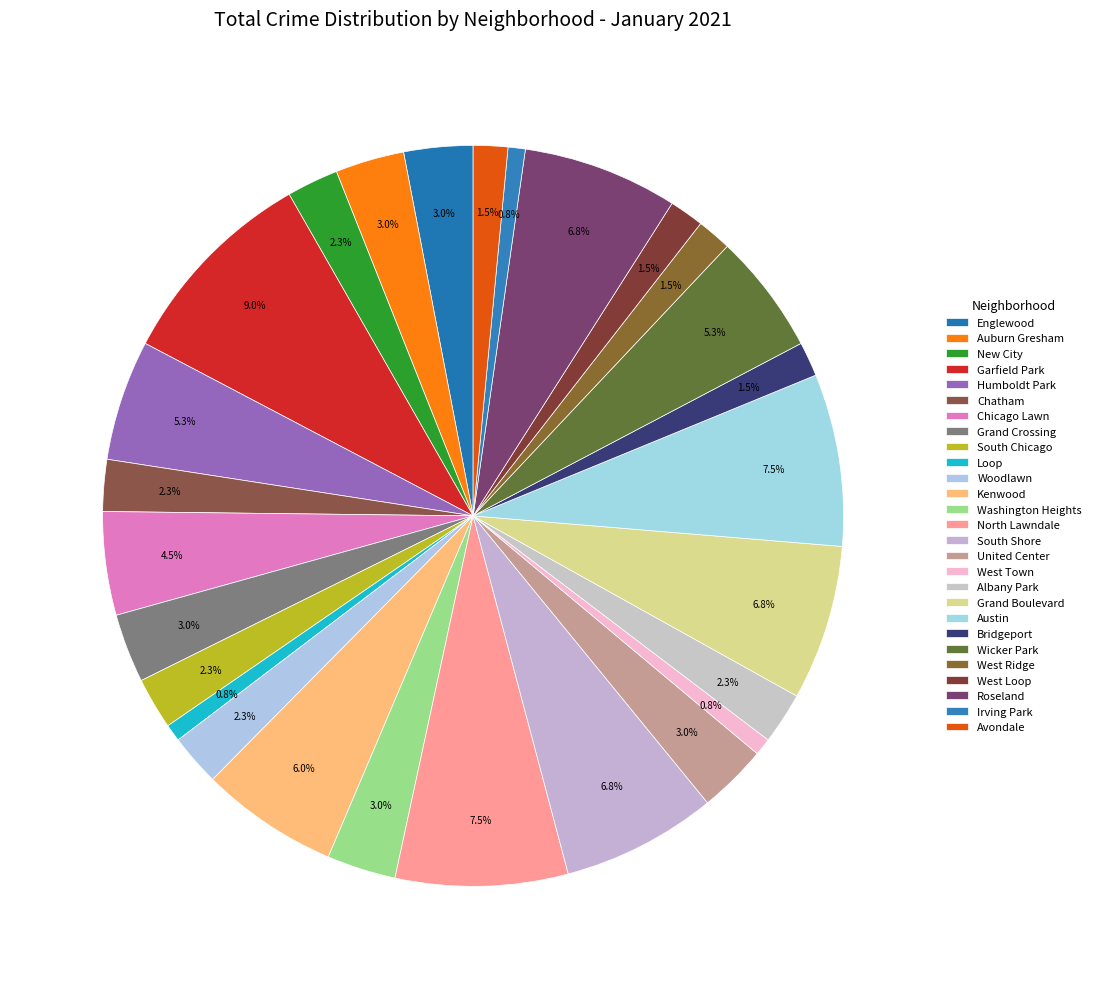

Is it true that Kenwood is 6% of the pie?

True